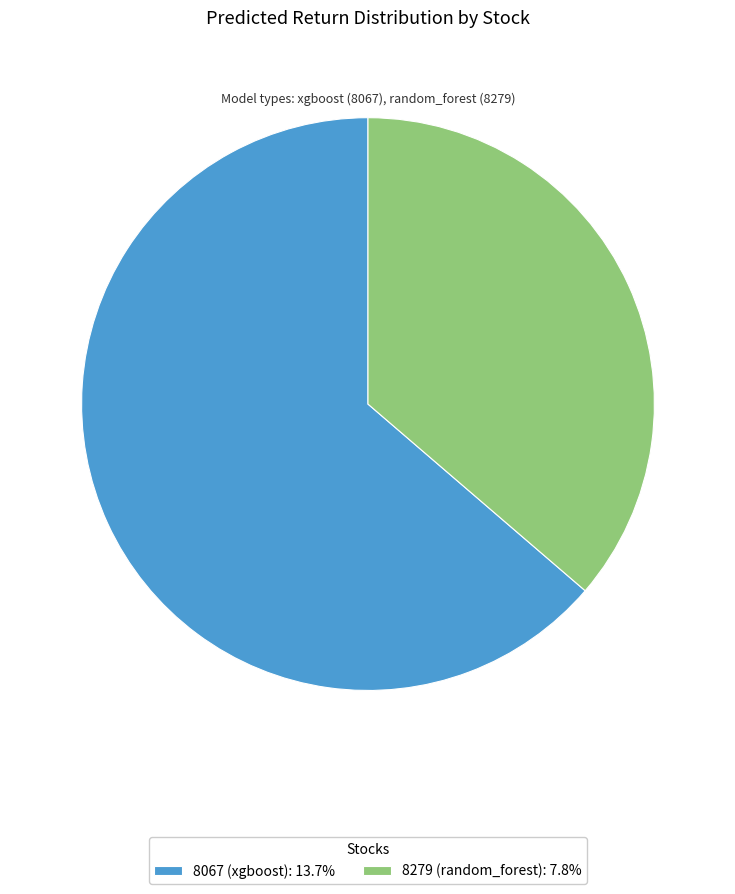

Combined, do 8279 (random_forest): 7.8% and 8067 (xgboost): 13.7% account for over 50%?

Yes